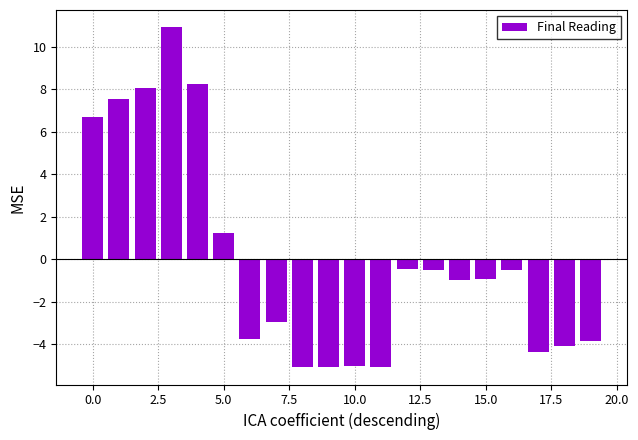

What is the difference between the second highest and minimum values?

13.3